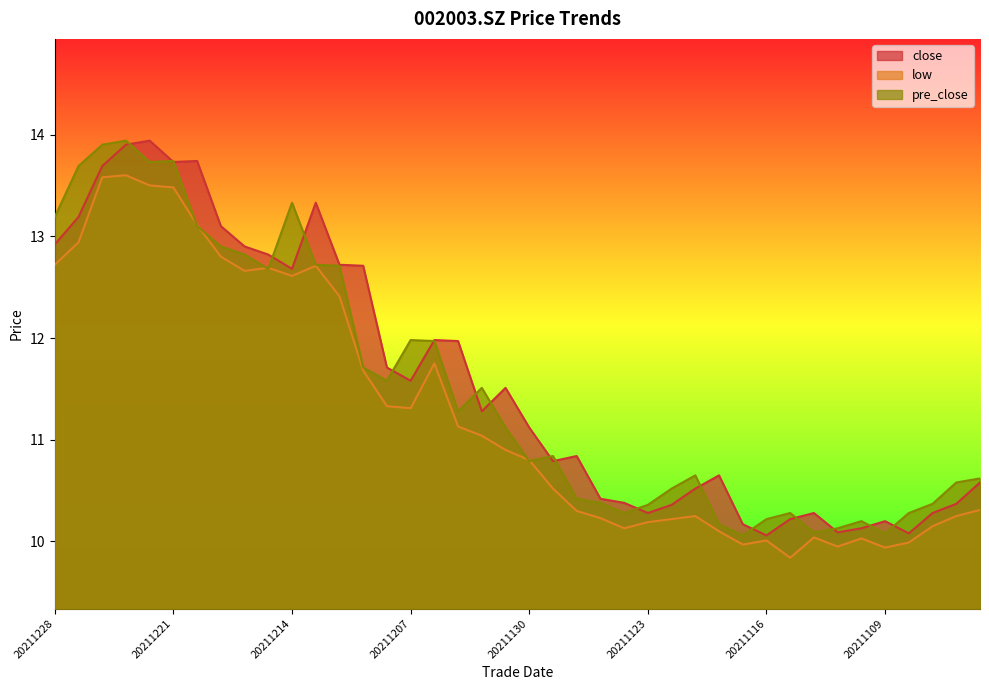

What is the value of the pre_close point at the 38th from the left?

10.4